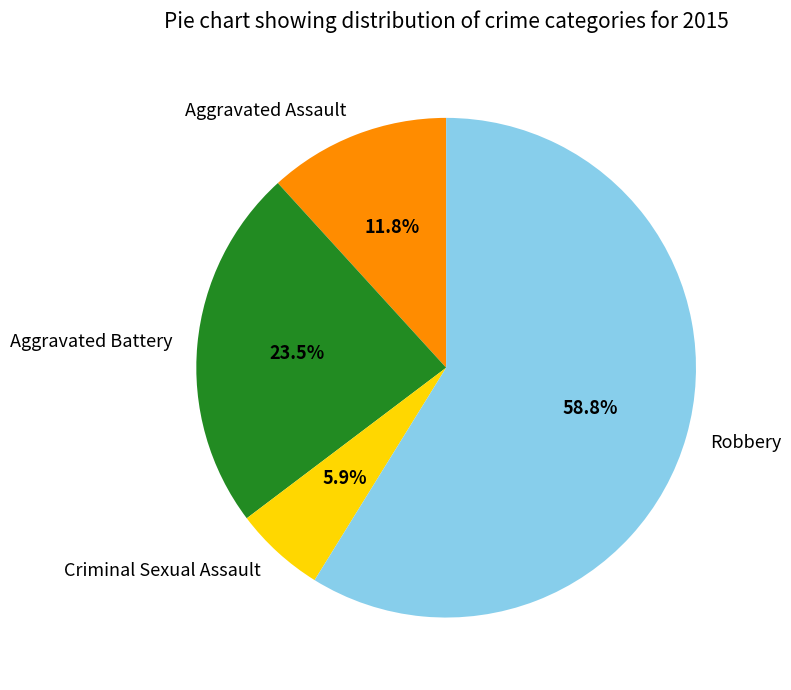

Between Robbery and Aggravated Assault, which is larger?

Robbery